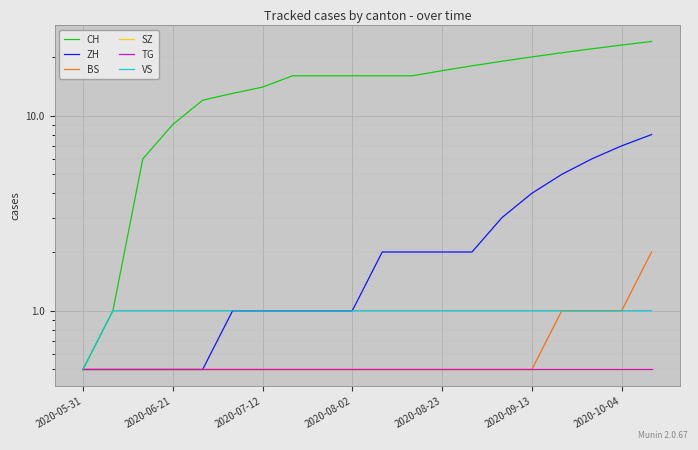

Reading left to right, extract all data points from this chart.

CH: 0.5	1.0	6.0	9.0	12.0	13.0	14.0	16.0	16.0	16.0	16.0	16.0	17.0	18.0	19.0	20.0	21.0	22.0	23.0	24.0
ZH: 0.5	0.5	0.5	0.5	0.5	1.0	1.0	1.0	1.0	1.0	2.0	2.0	2.0	2.0	3.0	4.0	5.0	6.0	7.0	8.0
BS: 0.5	0.5	0.5	0.5	0.5	0.5	0.5	0.5	0.5	0.5	0.5	0.5	0.5	0.5	0.5	0.5	1.0	1.0	1.0	2.0
SZ: 0.5	0.5	0.5	0.5	0.5	0.5	0.5	0.5	0.5	0.5	0.5	0.5	0.5	0.5	0.5	0.5	0.5	0.5	0.5	0.5
TG: 0.5	0.5	0.5	0.5	0.5	0.5	0.5	0.5	0.5	0.5	0.5	0.5	0.5	0.5	0.5	0.5	0.5	0.5	0.5	0.5
VS: 0.5	1.0	1.0	1.0	1.0	1.0	1.0	1.0	1.0	1.0	1.0	1.0	1.0	1.0	1.0	1.0	1.0	1.0	1.0	1.0